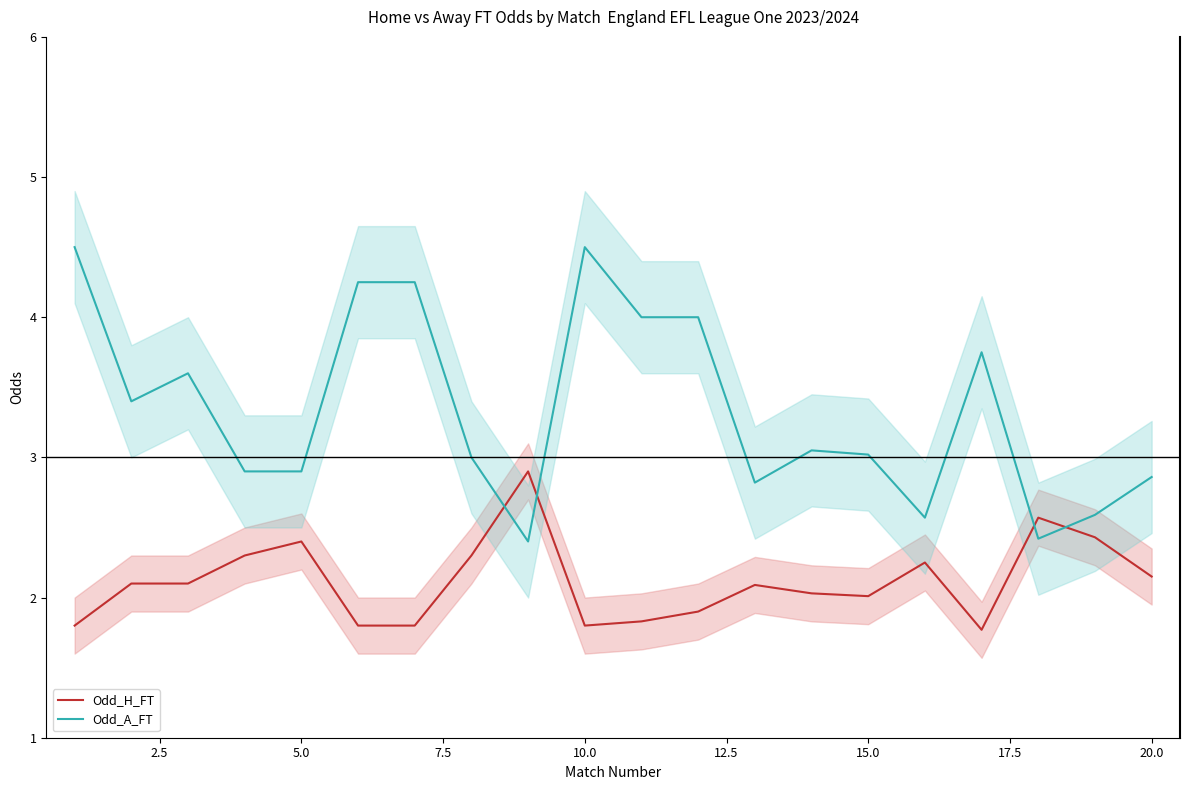

True or false: Odd_H_FT and Odd_A_FT intersect in this chart.

True